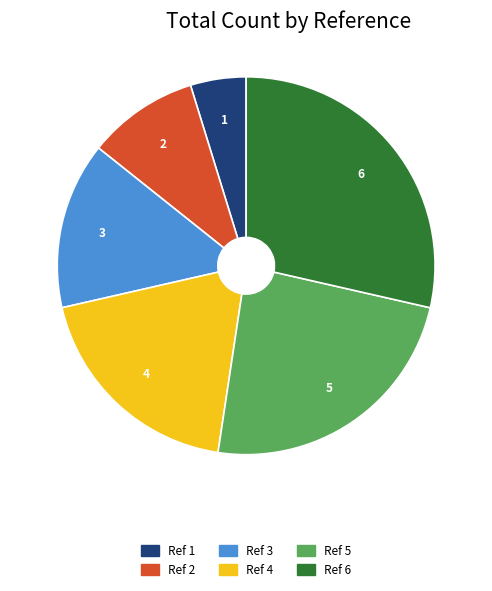

True or false: Ref 4 accounts for 24% of the total.

False